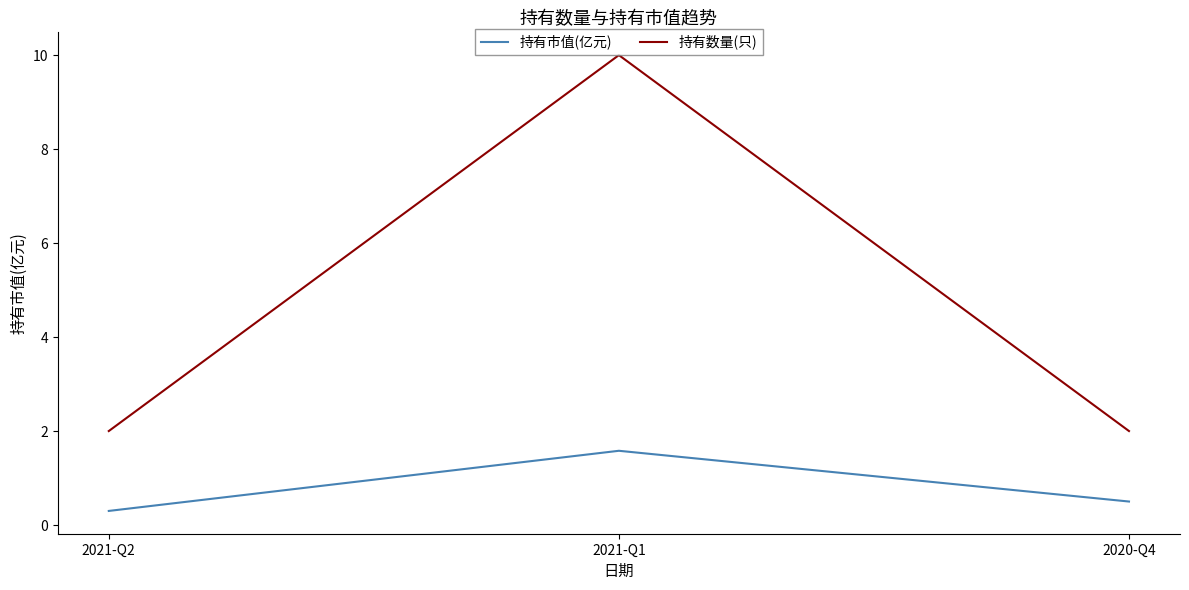

Does the chart have visible grid lines?

No